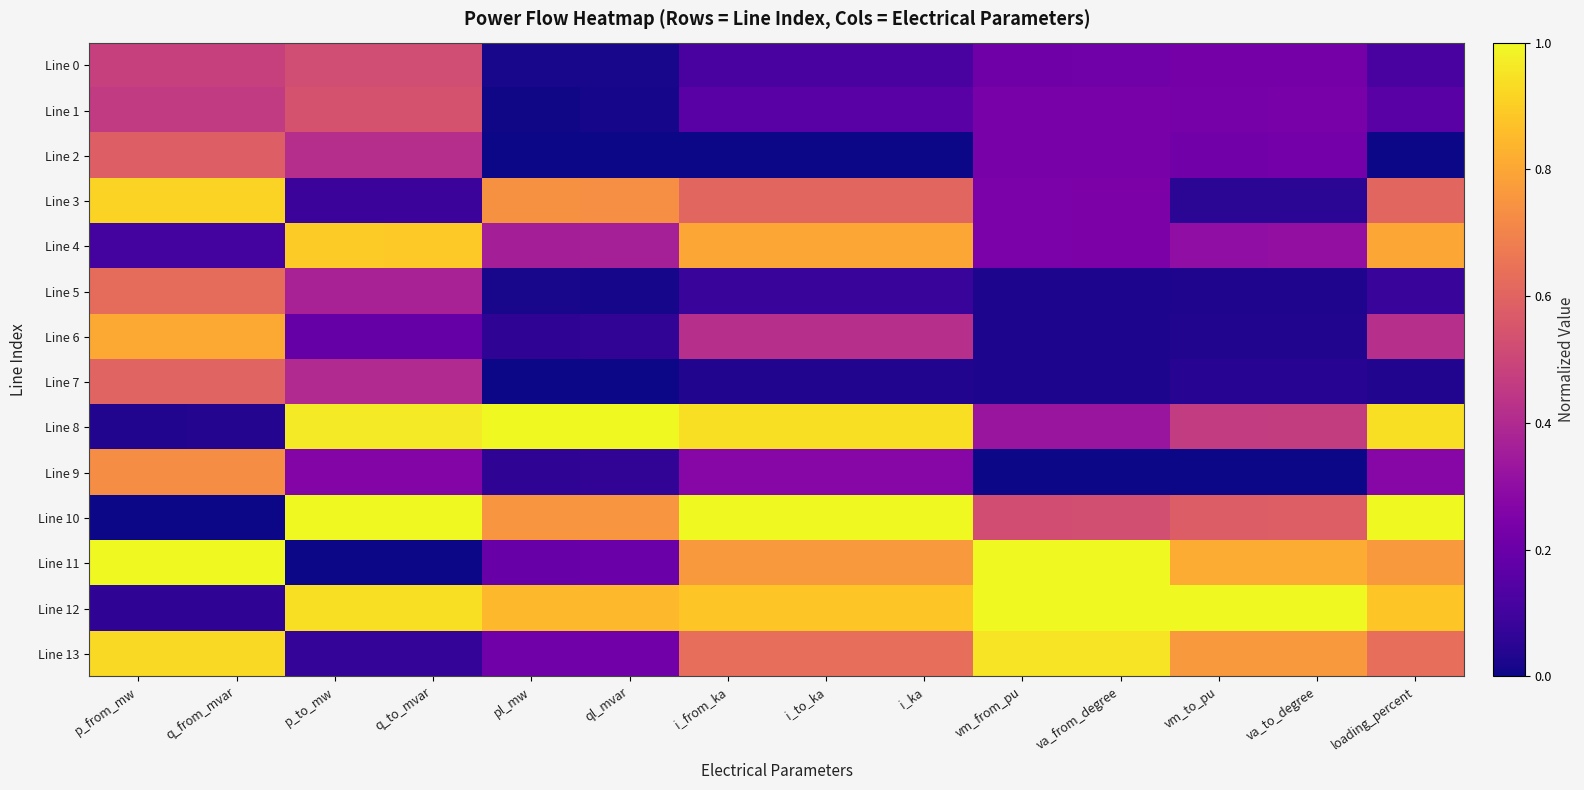

How many categories are shown in the chart?

14